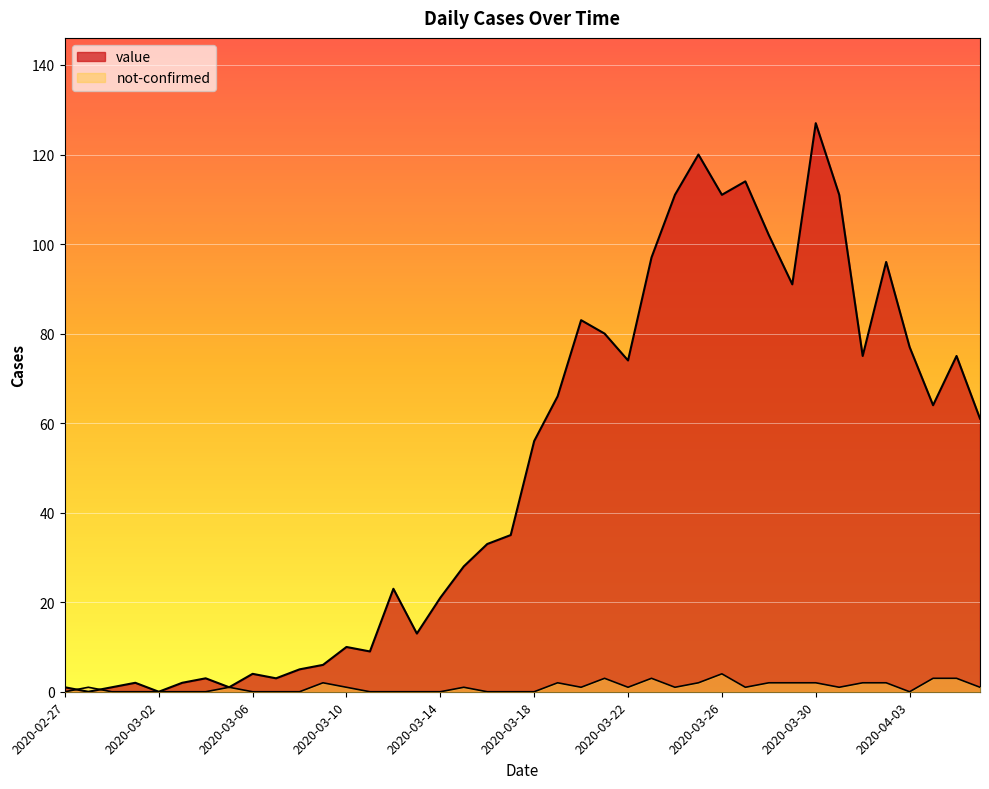

Between 2020-03-26 and 2020-03-22, which is larger?

2020-03-26